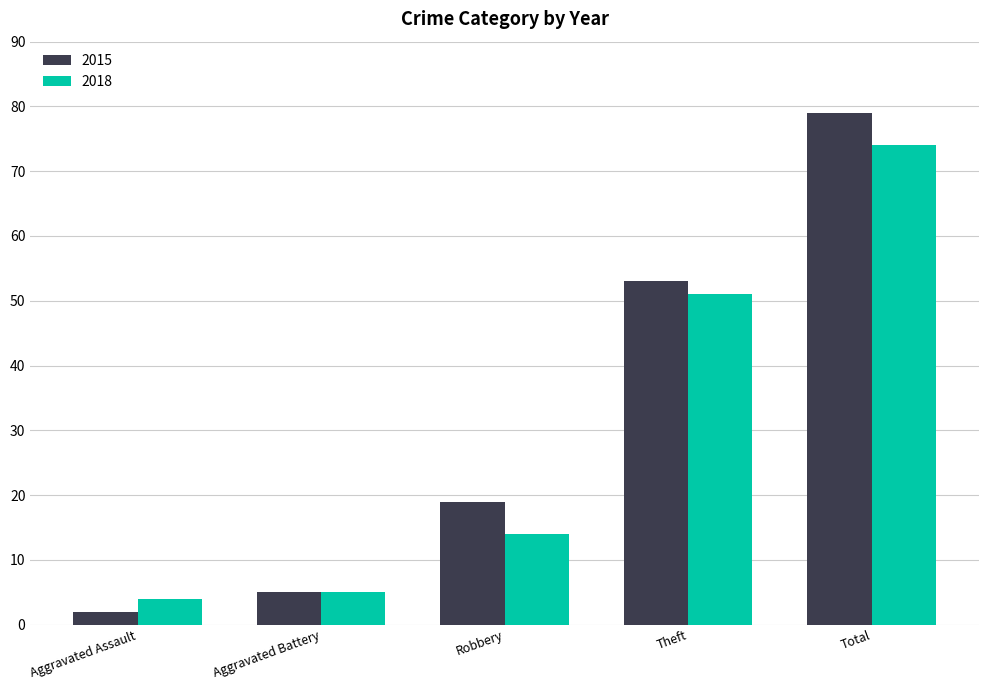

What position from the right is Aggravated Assault?

5